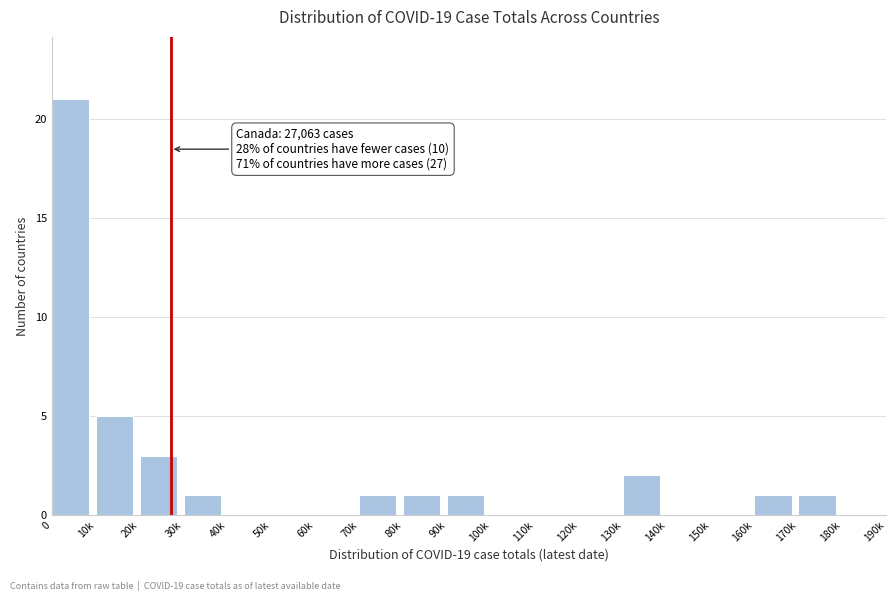

Reading left to right, extract all data points from this chart.

0=21	10k=5	20k=3	30k=1	40k=0	50k=0	60k=0	70k=1	80k=1	90k=1	100k=0	110k=0	120k=0	130k=2	140k=0	150k=0	160k=1	170k=1	180k=0